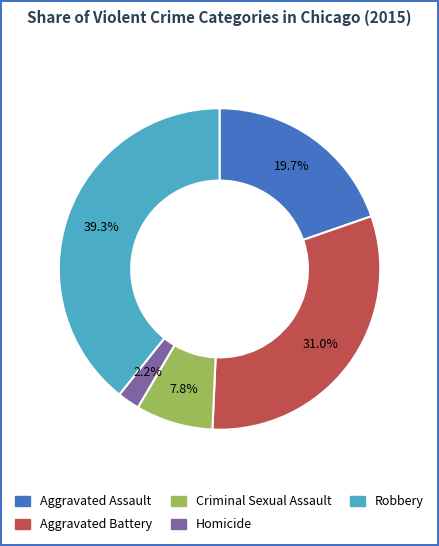

What is the ratio of the value at Aggravated Battery to the value at Criminal Sexual Assault?

4.0